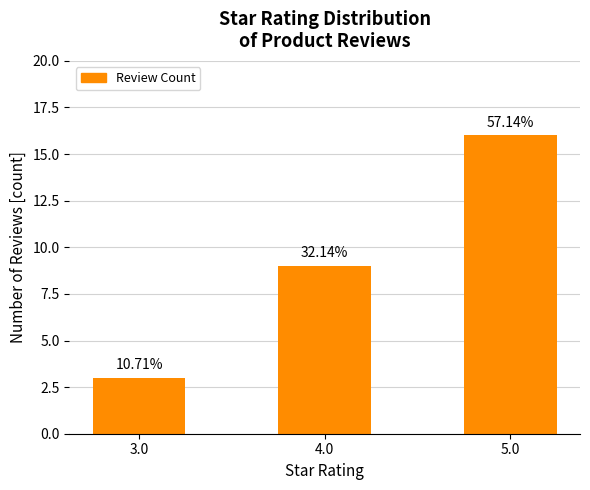

How many bars are there in total?

3